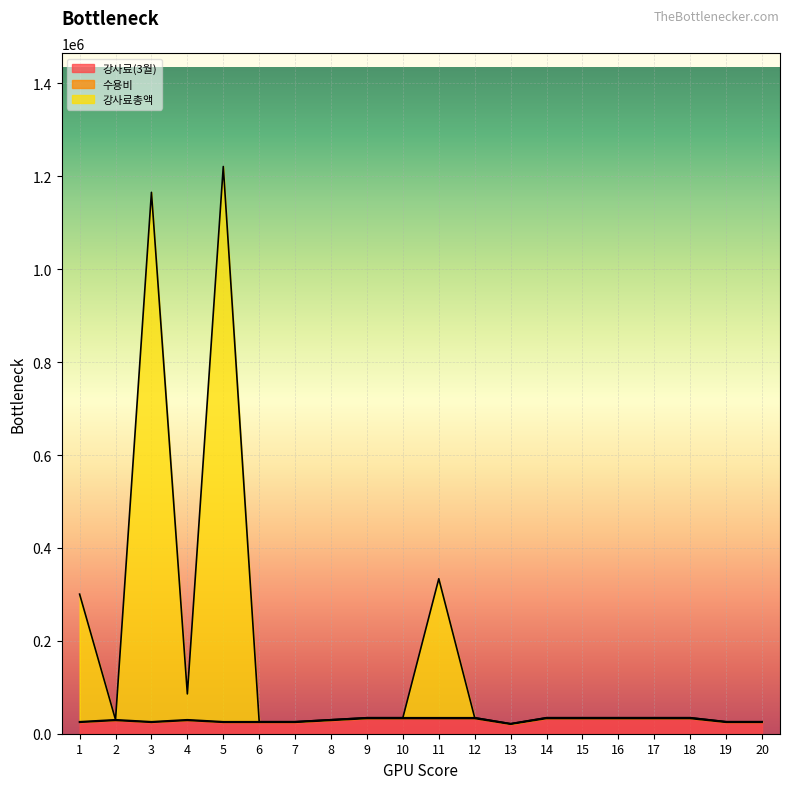

Rank the categories by 수용비 value from highest to lowest.

9, 10, 11, 12, 14, 15, 16, 17, 18, 2, 4, 8, 1, 3, 5, 6, 7, 19, 20, 13